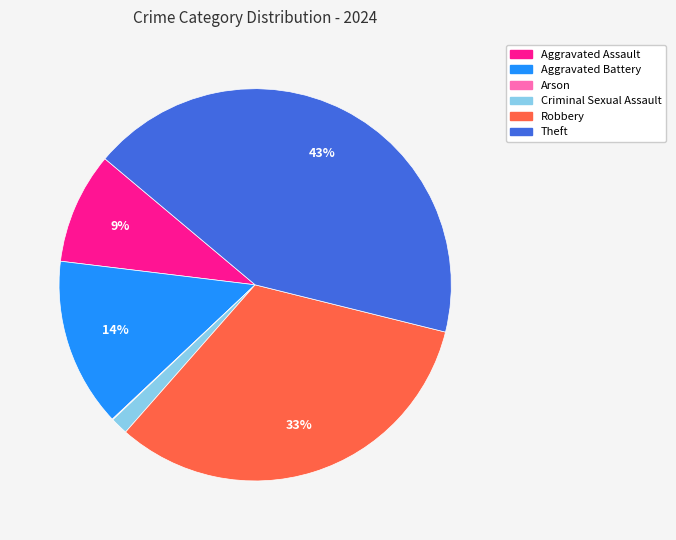

Combined, do Aggravated Battery and Aggravated Assault account for over 50%?

No